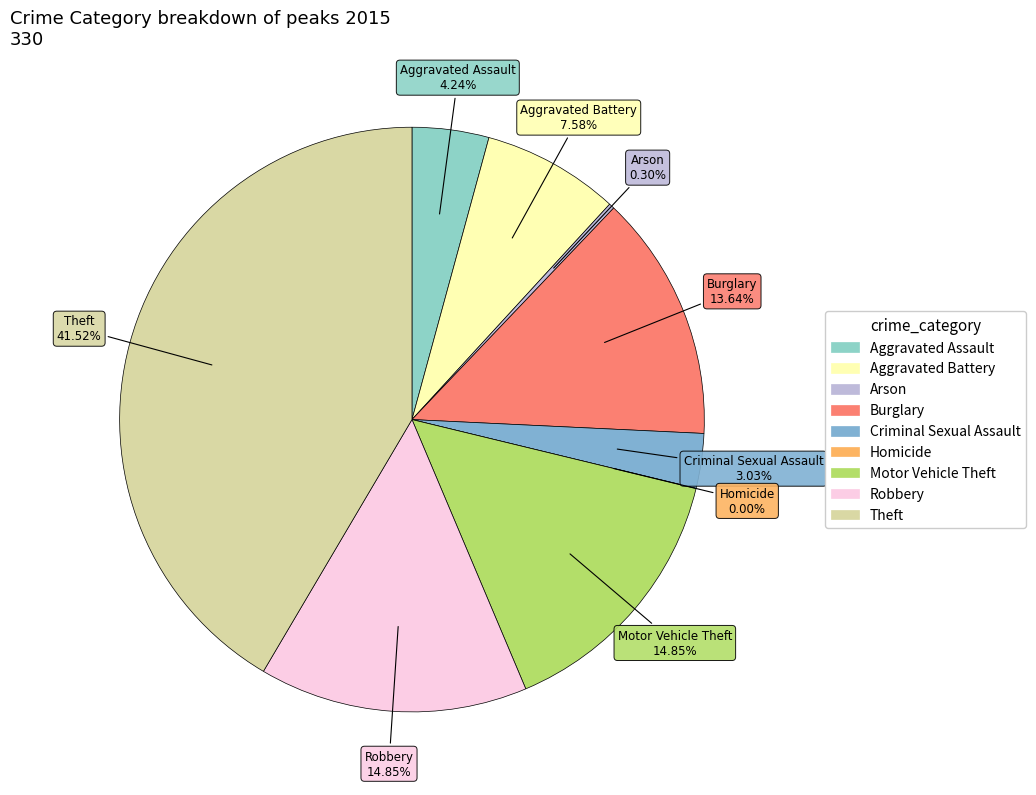

Approximately how many times larger is the value at Burglary compared to Aggravated Battery?

1.8